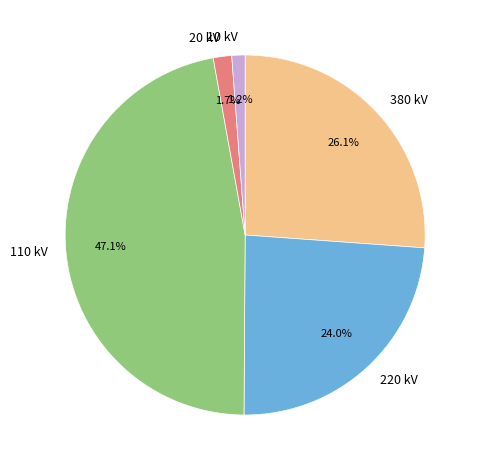

How many slices are in this pie chart?

5